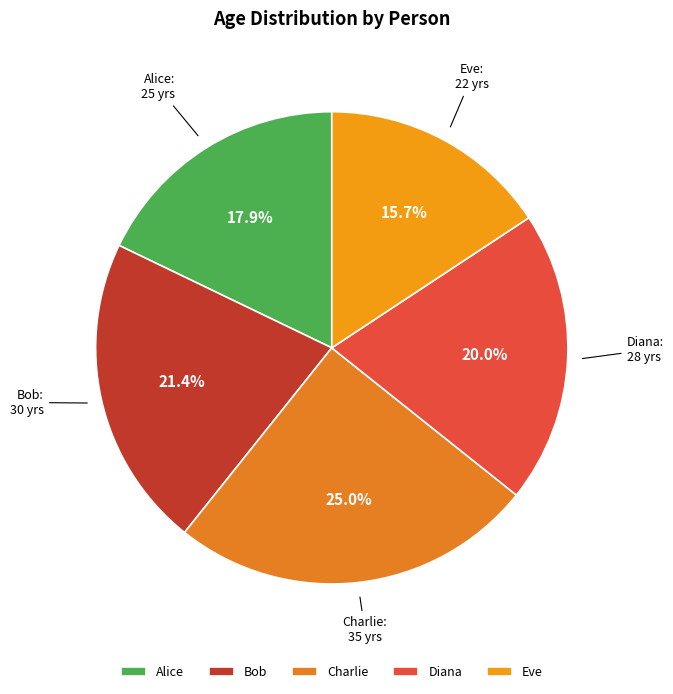

Between Alice and Bob, which is larger?

Bob